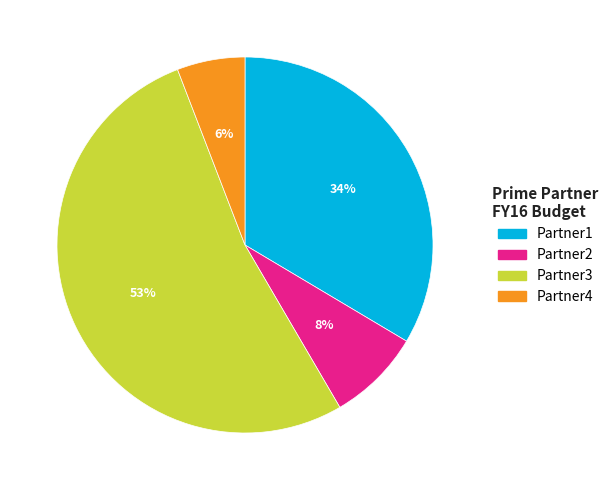

What is the largest slice in the pie chart?

Partner3